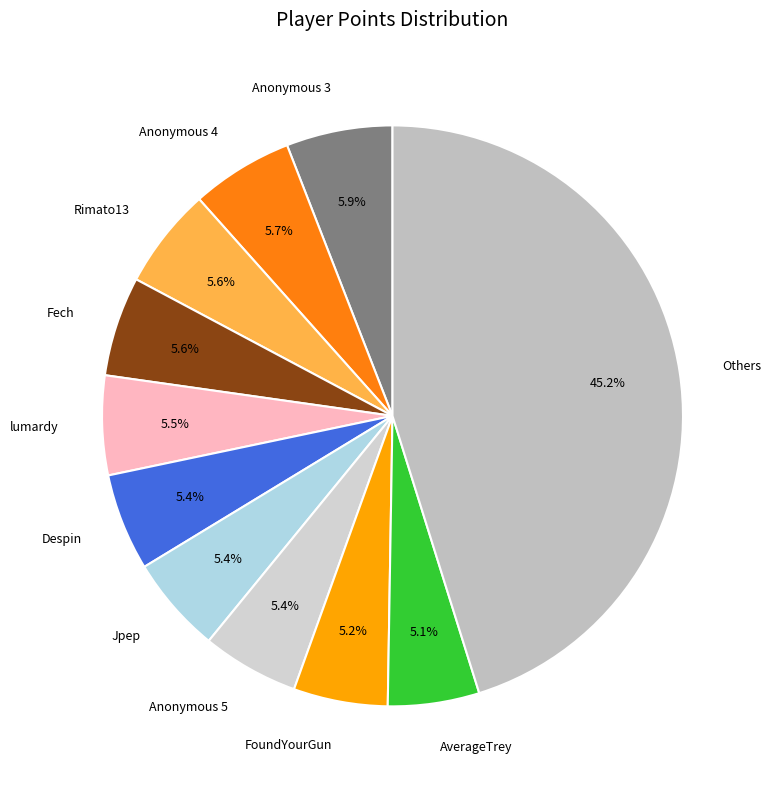

Which has a higher value, Anonymous 3 or Jpep?

Anonymous 3